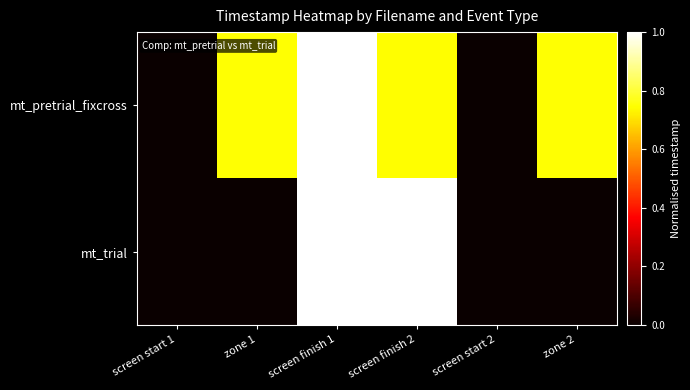

Which series has the largest range (max minus min)?

mt_pretrial_fixcross